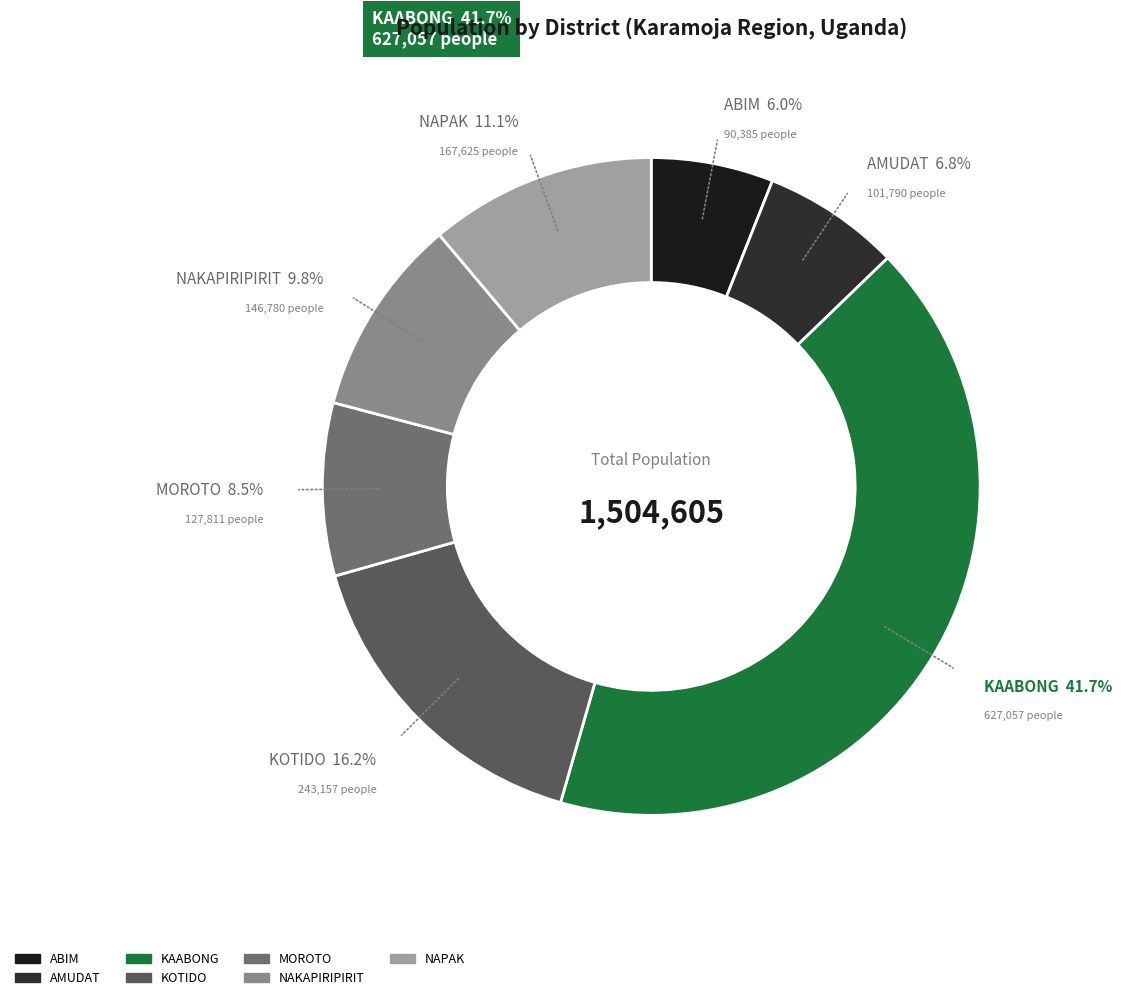

To the nearest percent, what percentage of the pie is NAKAPIRIPIRIT?

10%